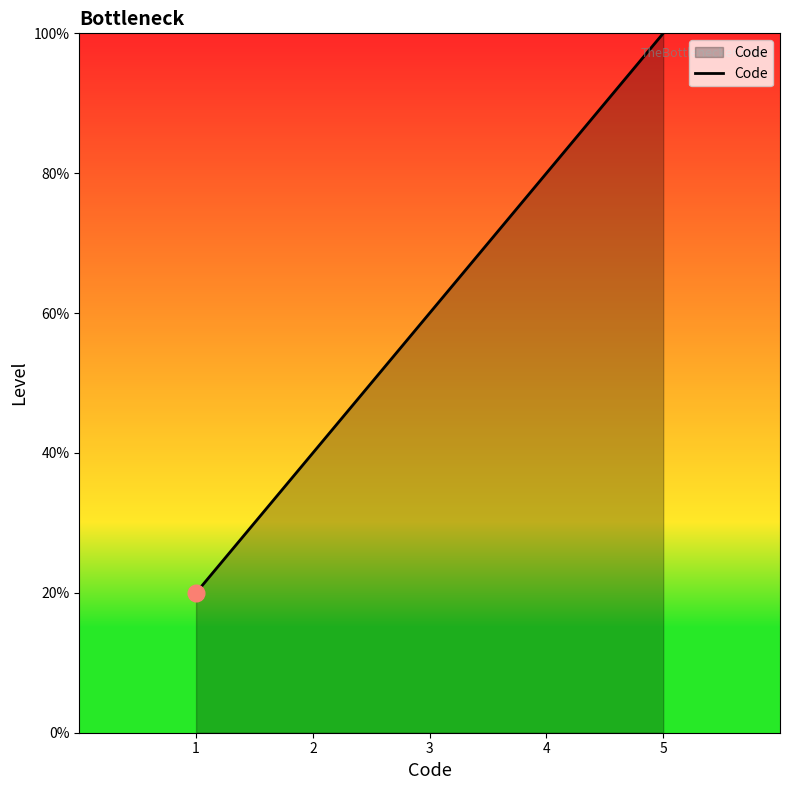

The chart shows a value of 7 at 5. True or false?

False